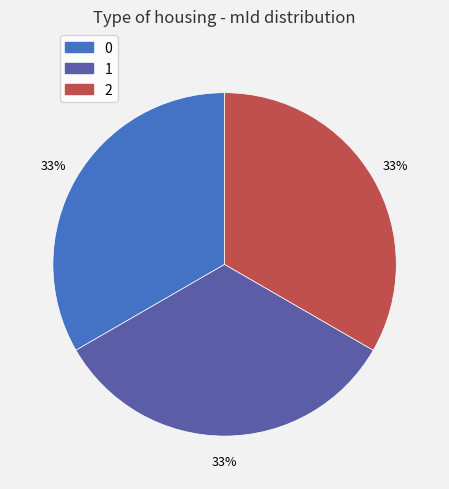

What is the ratio of the value at 2 to the value at 1?

1.0